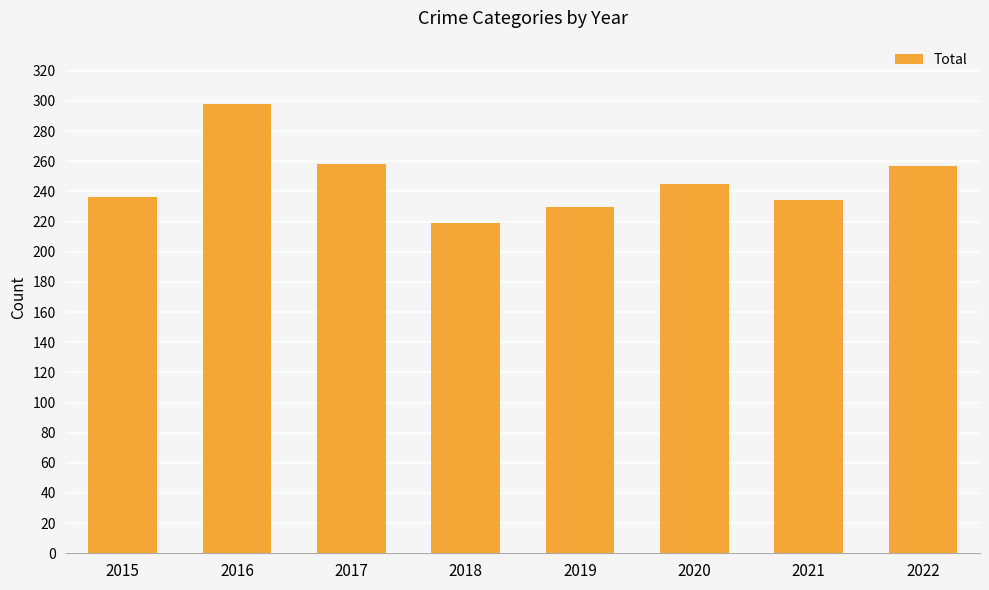

The value at 2020 is 78. True or false?

False